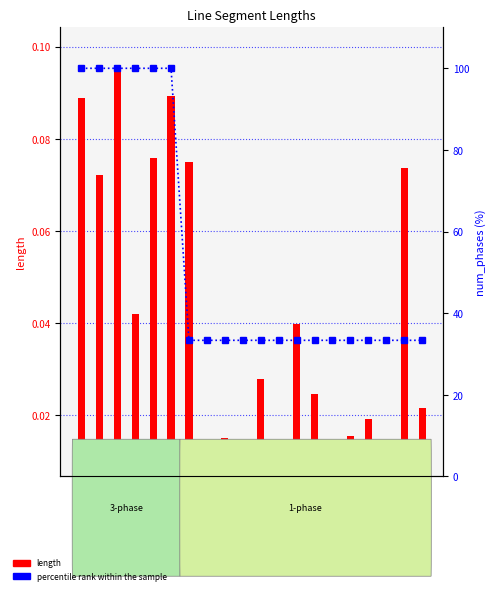

What is the average value of the percentile rank within the sample series?

53.3